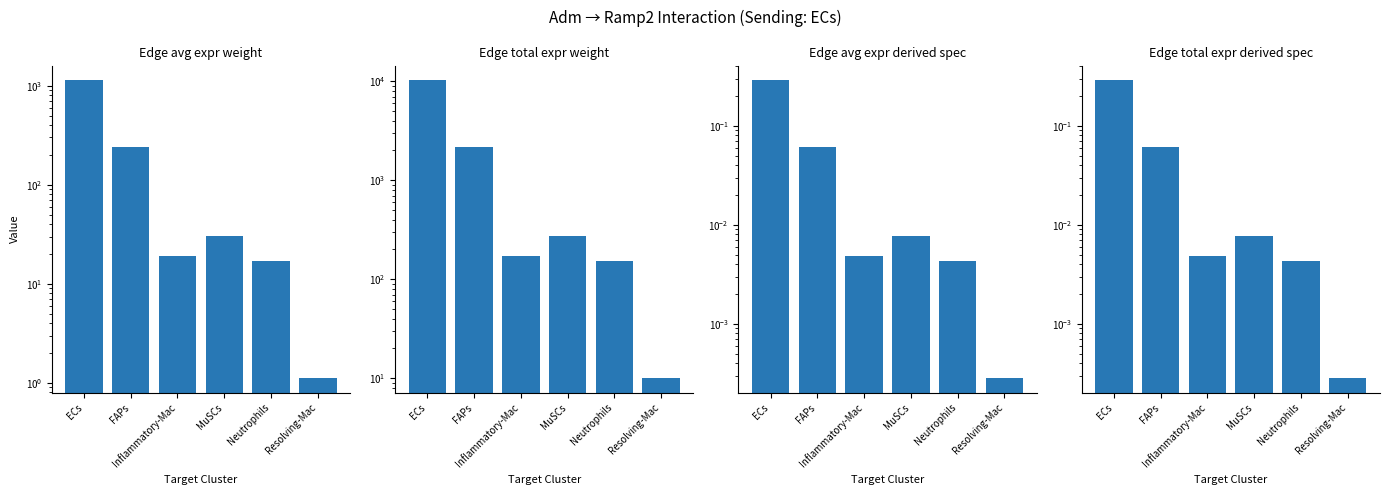

At which category is the sum across all series the highest?

ECs